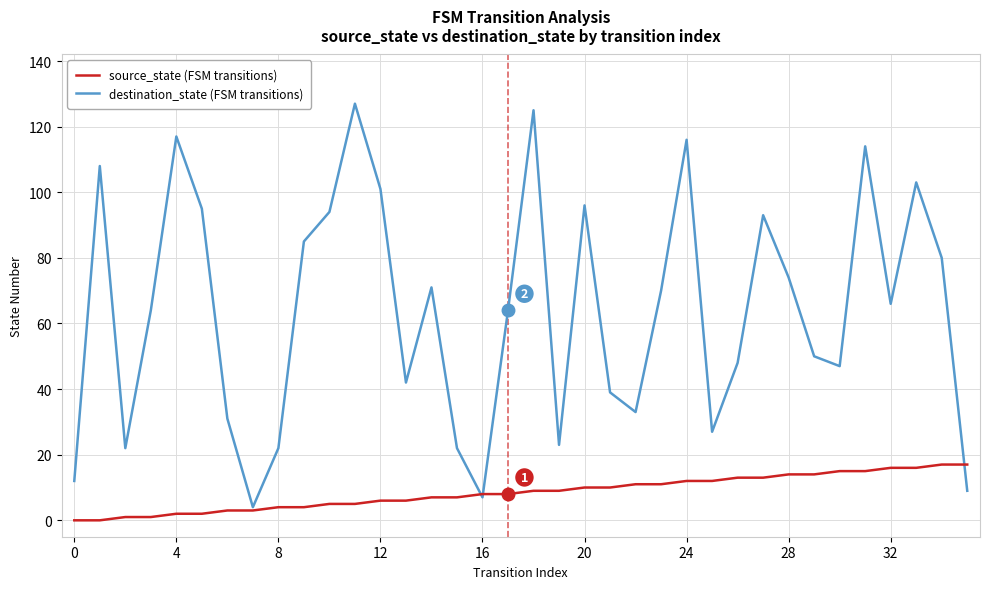

What is the greatest value displayed?

127